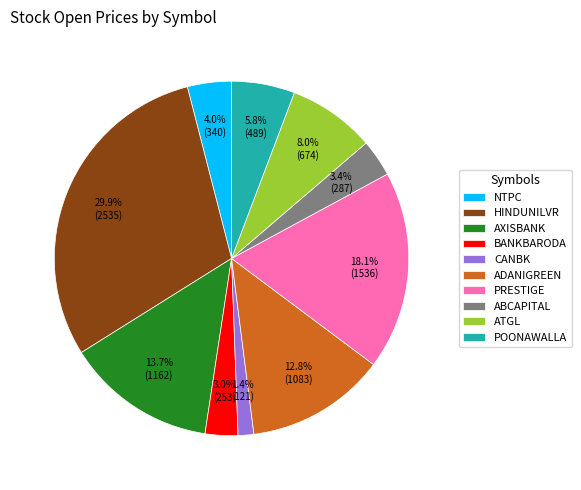

Combined, what portion of the pie is PRESTIGE and ATGL?

26.1%